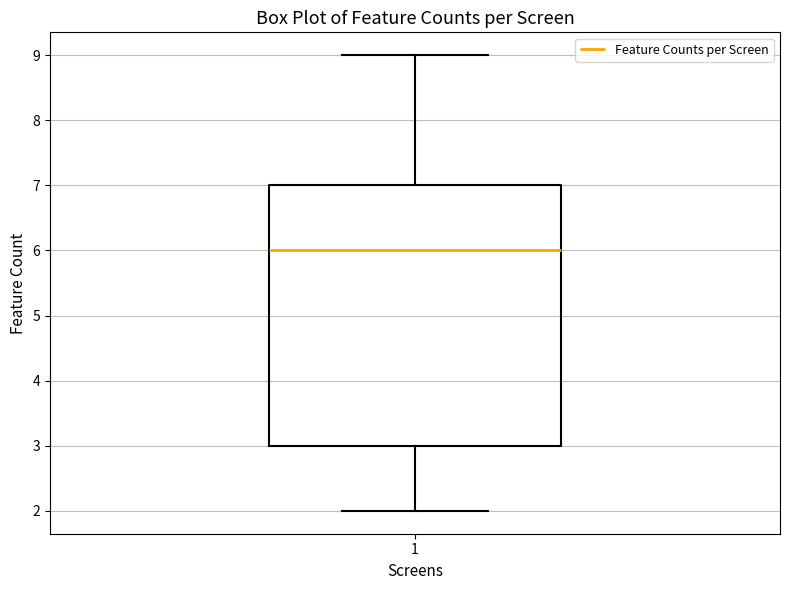

Where does the median line of the box at x = 1 sit on the y-axis? The values are not printed on the chart, so give them approximately, as read against the axis.

6